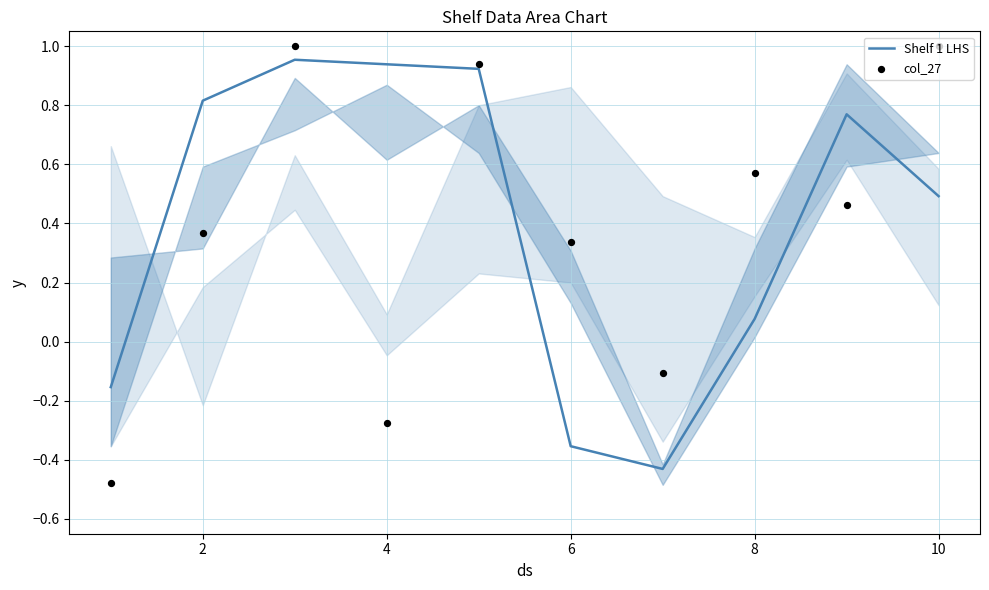

Which series reaches the maximum Y coordinate?

col_27